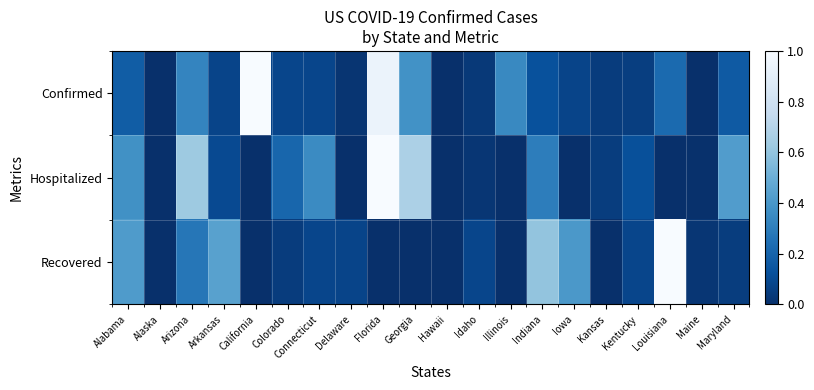

What is the difference between the second highest and second lowest values in the Recovered series?

0.6